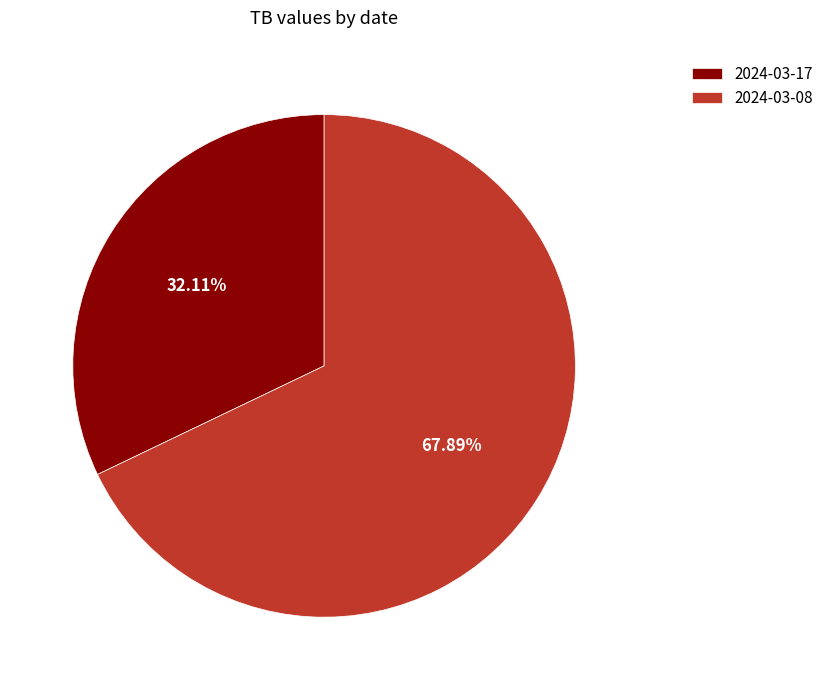

To the nearest percent, what is the difference between the largest and smallest slice percentages?

36%